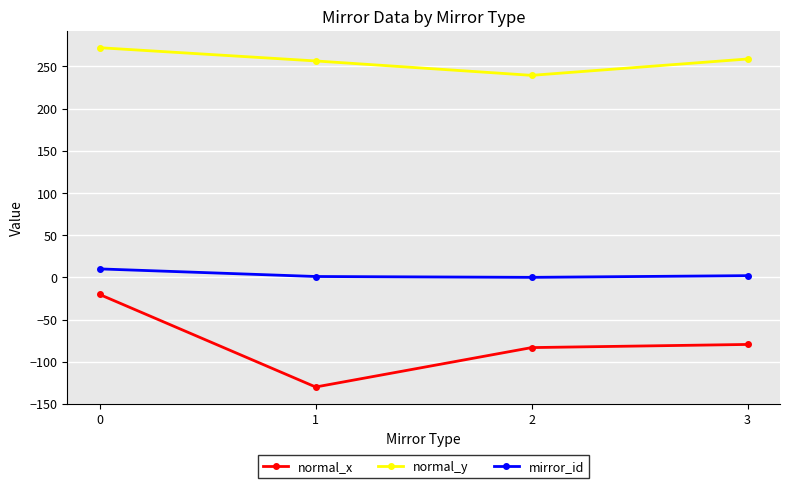

True or false: normal_y has a value of 367.7 at 2.

False